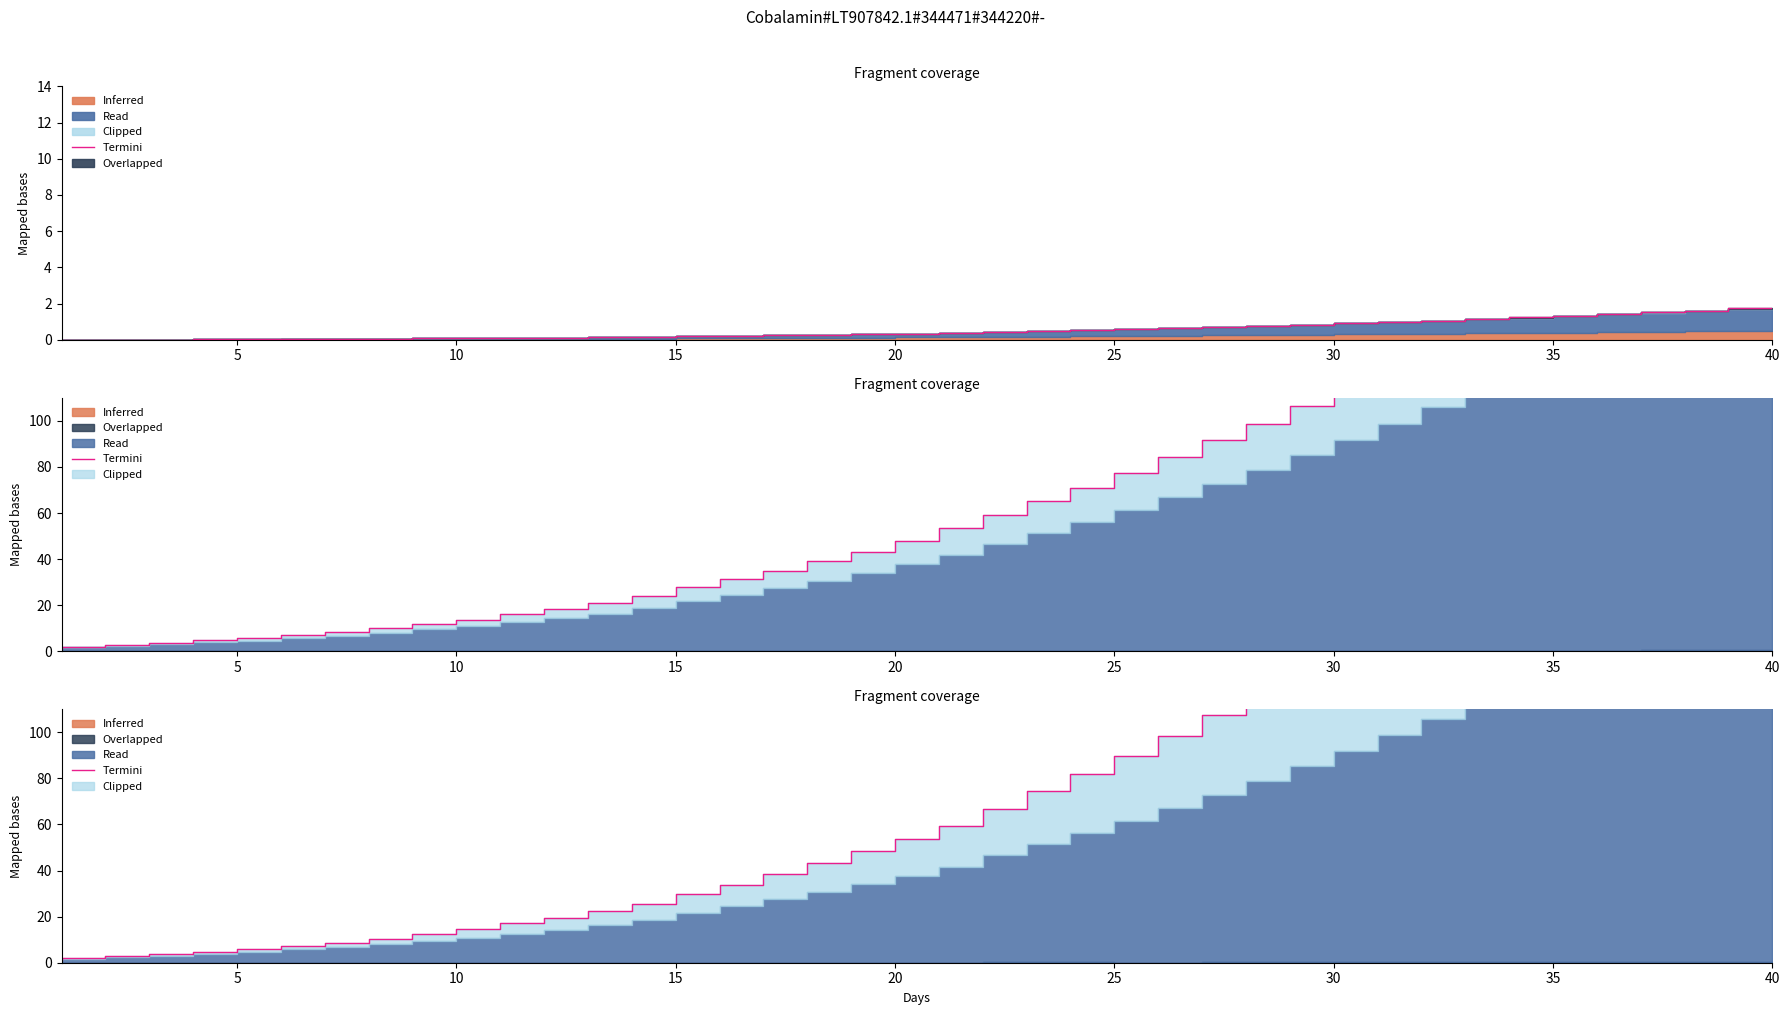

Reading right to left, what are all the values shown in this chart?

261.1	245.0	229.3	215.2	200.6	187.2	174.6	161.6	149.9	138.6	127.9	117.1	107.6	98.5	89.9	81.8	74.3	66.7	59.5	53.8	48.3	43.1	38.4	33.9	29.7	25.6	22.4	19.6	17.2	14.6	12.6	10.5	8.7	7.3	5.9	4.8	3.7	2.7	2.0	1.3